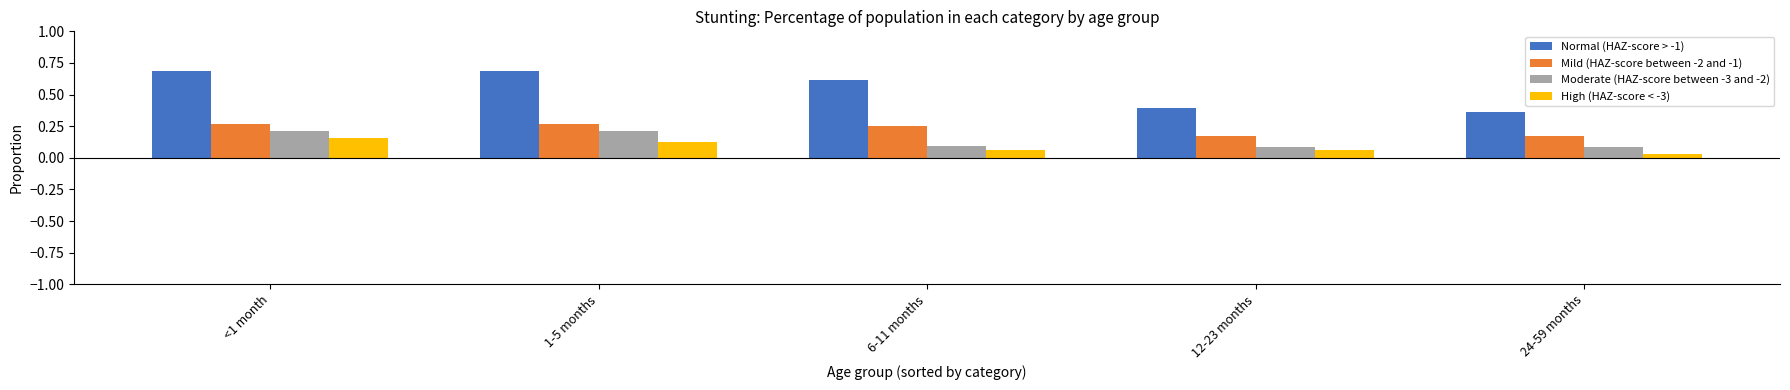

How many distinct data groups are displayed?

4